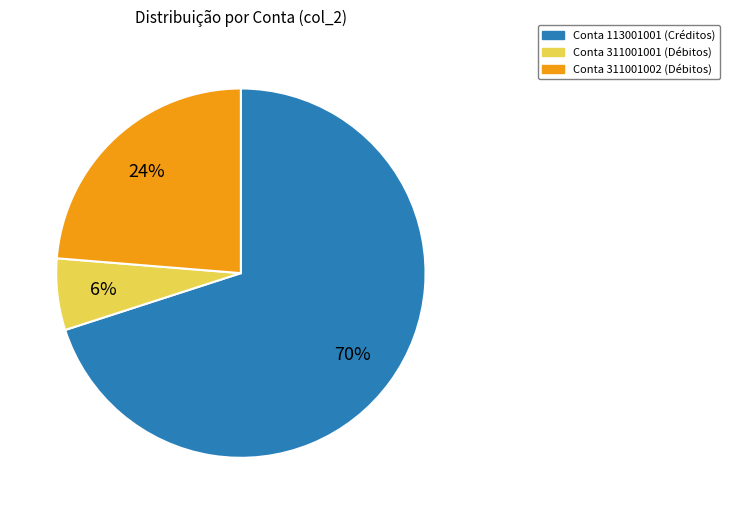

Does any single category account for the majority?

Yes